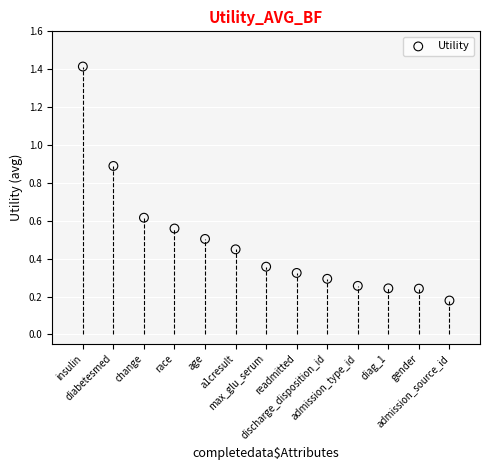

What is the range of X values (max minus min)?

12.0